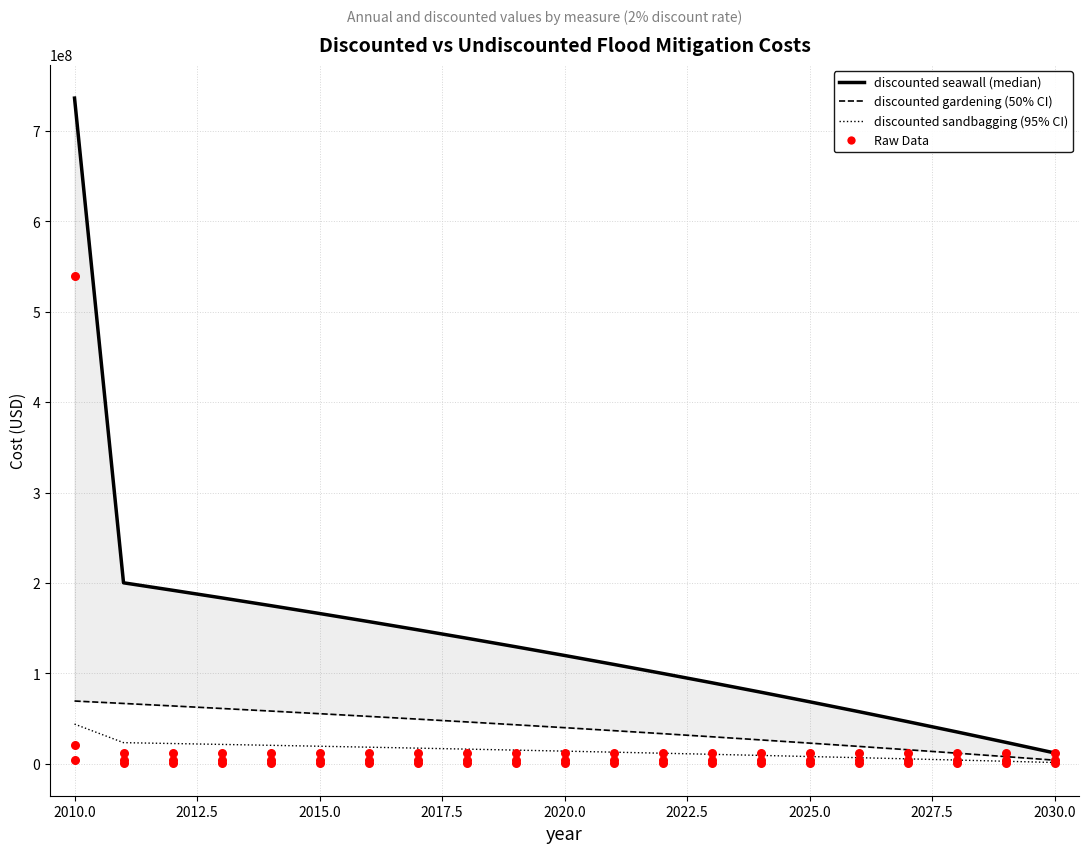

Is the value of seawall (raw) at 2017.5 greater than the value of discounted seawall at 20?

No